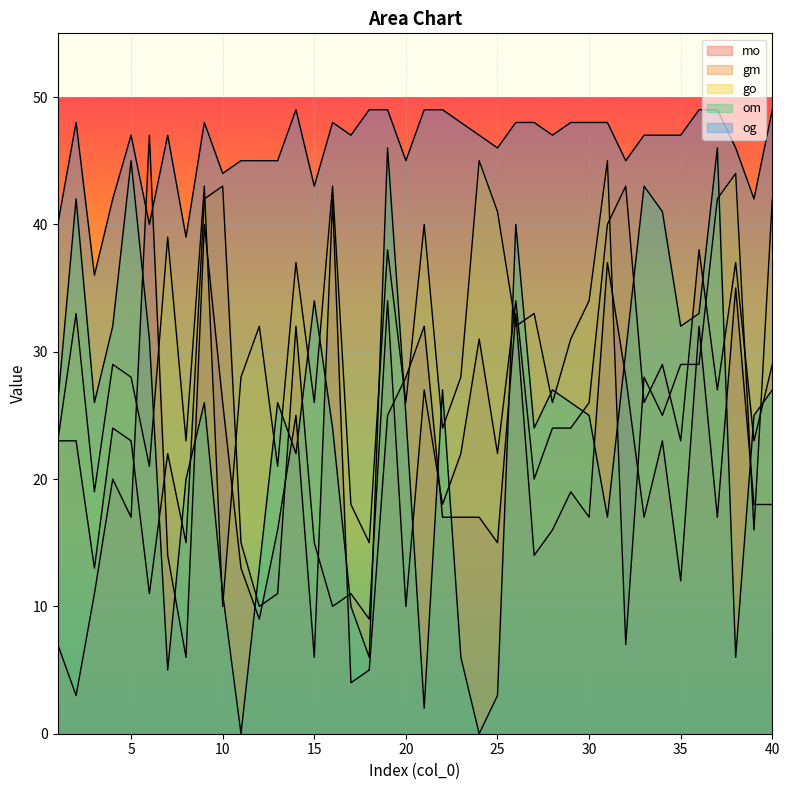

At which label is om closest to 23?

14